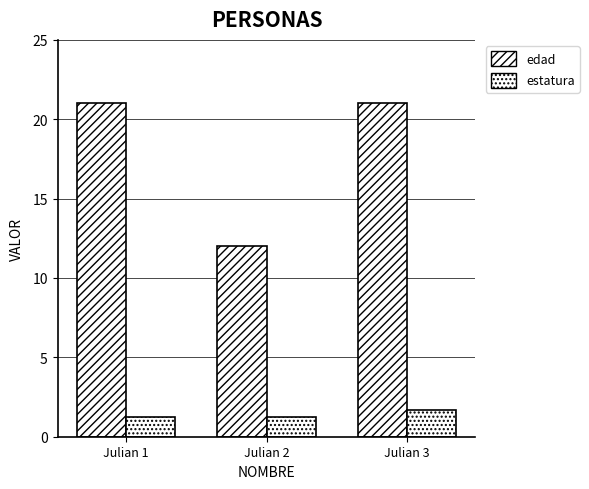

How many bars are there in each group?

2